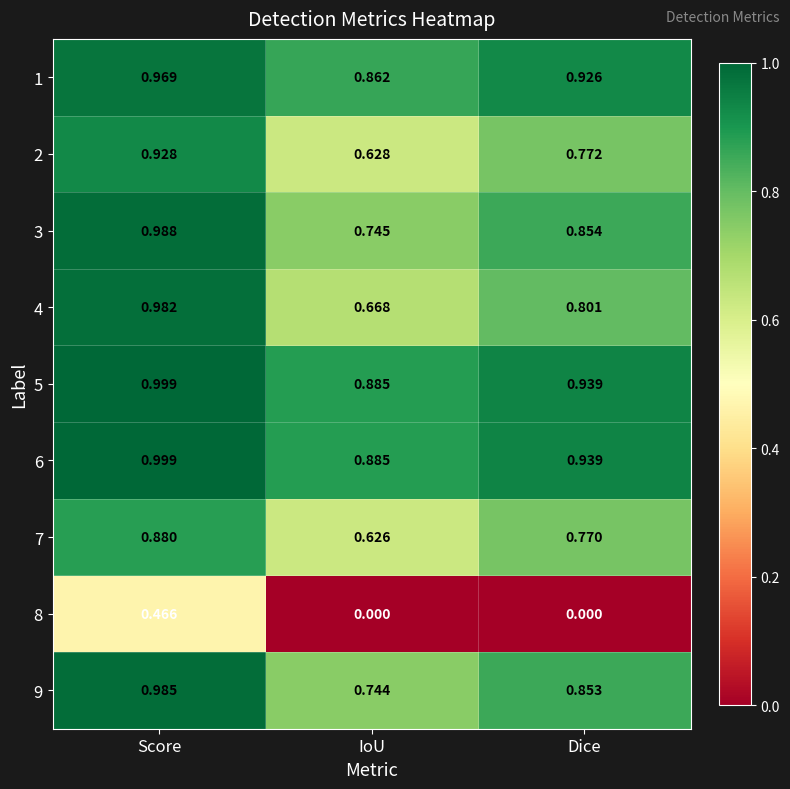

What is the total value across all series at IoU?

6.0